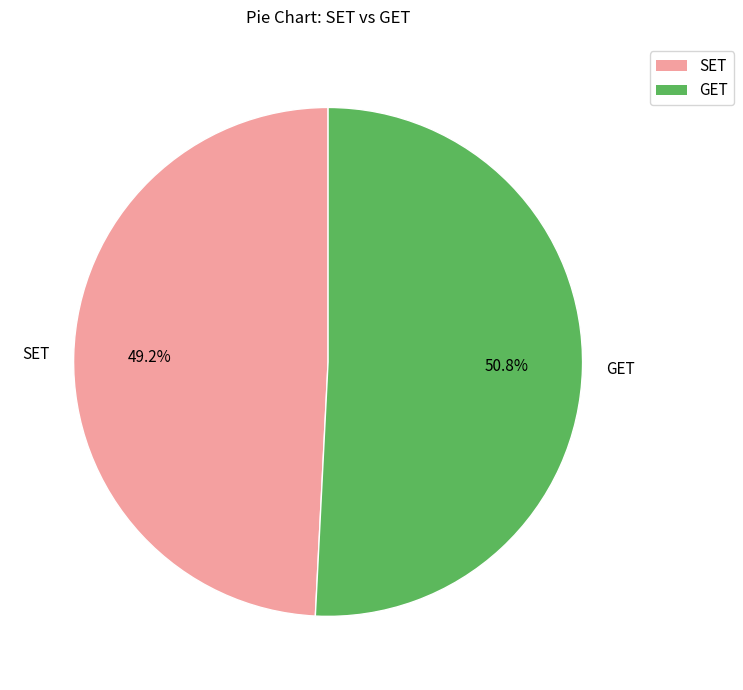

How many segments does this pie chart have?

2